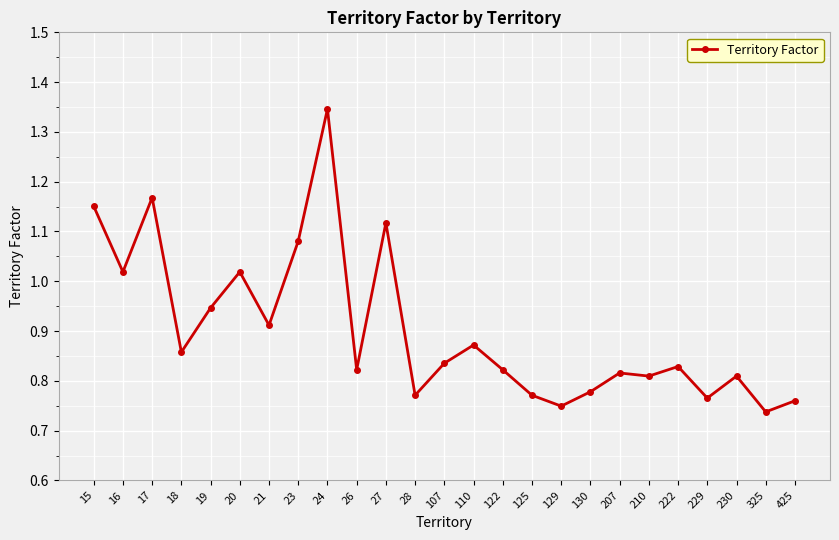

True or false: the data has more than 1 interior local peaks.

True